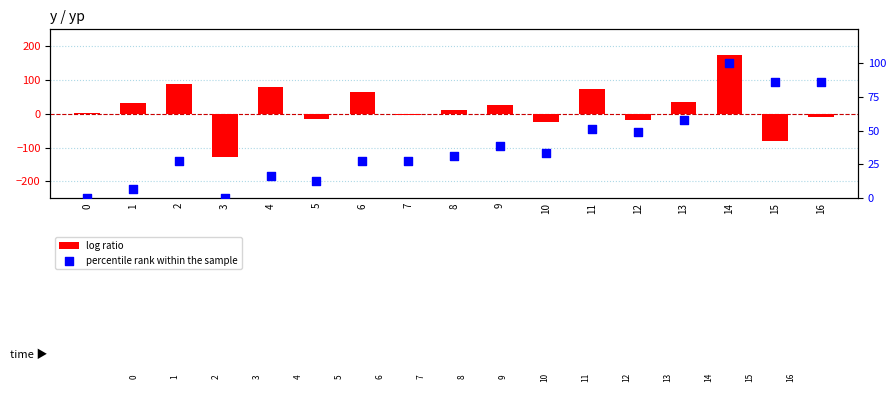

Is the value of percentile rank within the sample at 13 greater than the value of log ratio at 3?

Yes